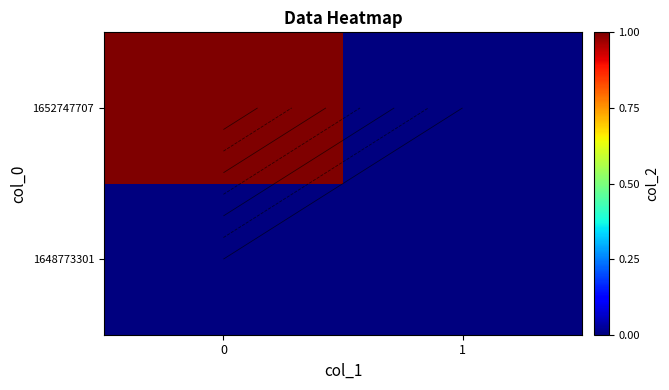

List the labels in order of 1648773301 value, smallest first.

0, 1